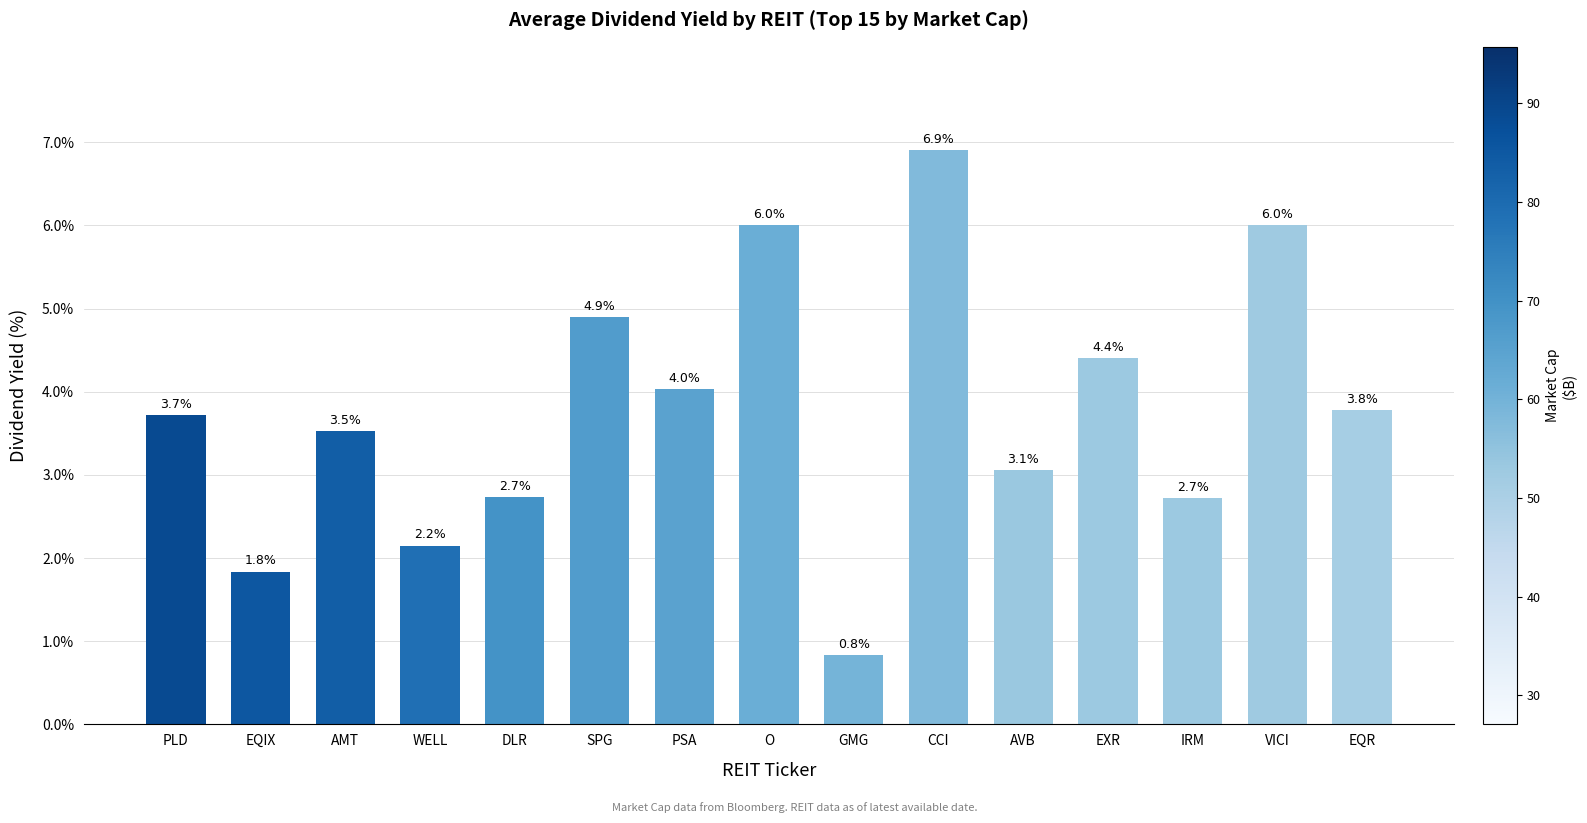

Count the number of values greater than 3.

10